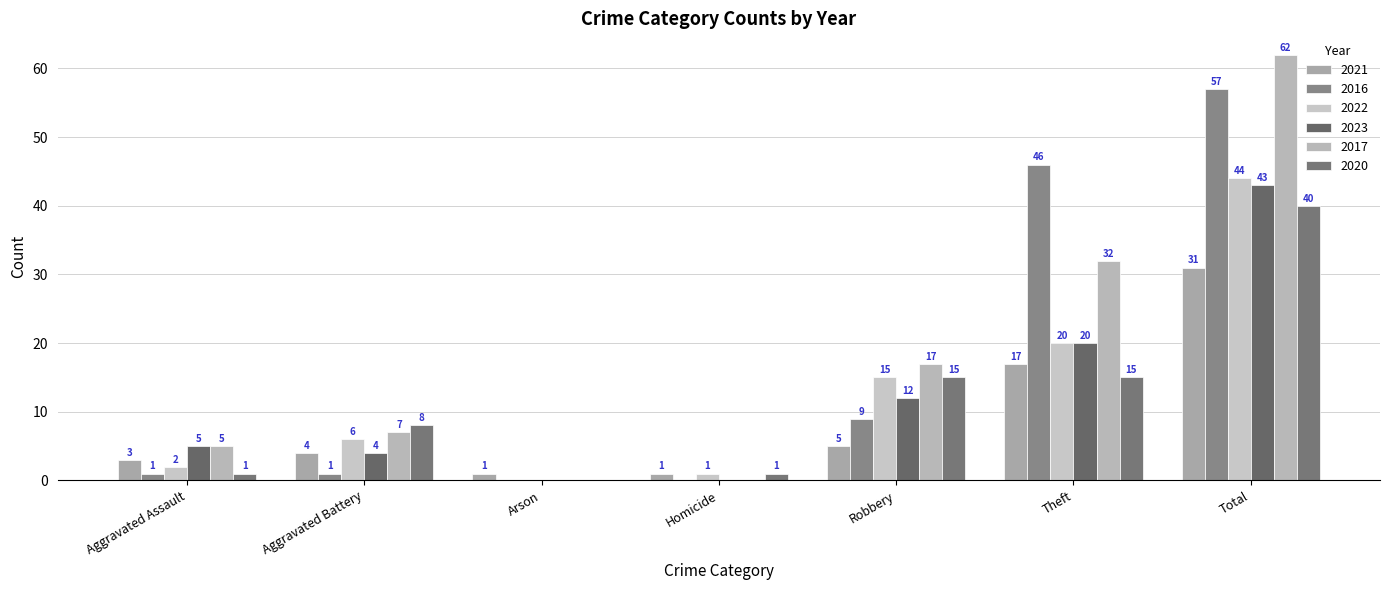

What is the label of the 4th bar from the left?

Homicide